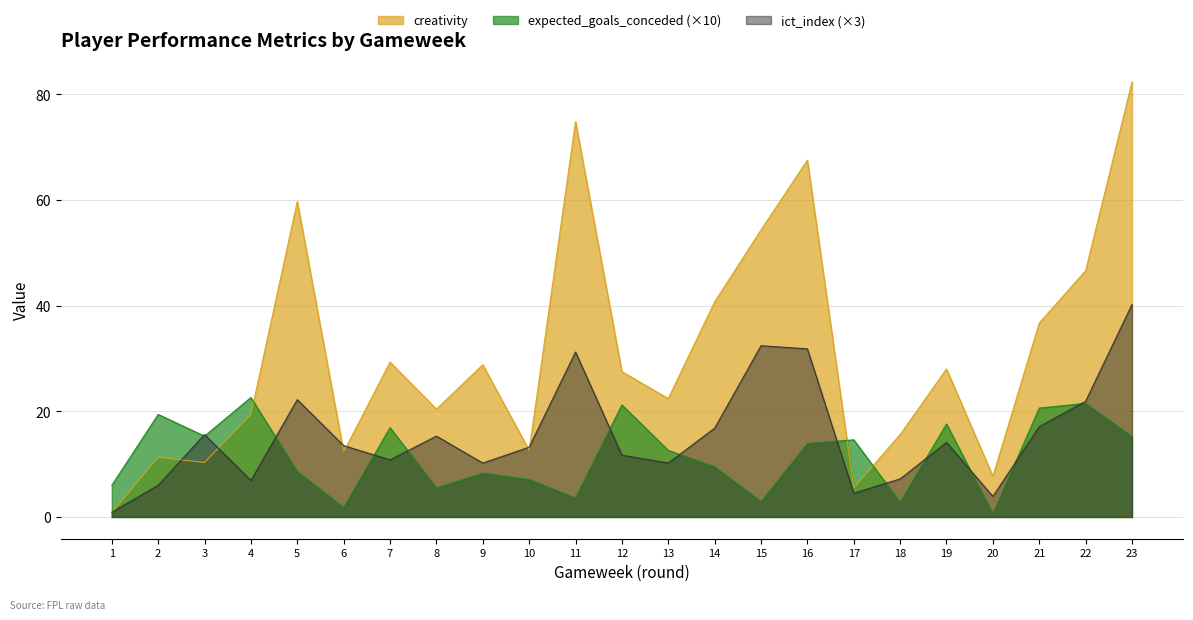

Which series changed the most between 16 and 20?

creativity